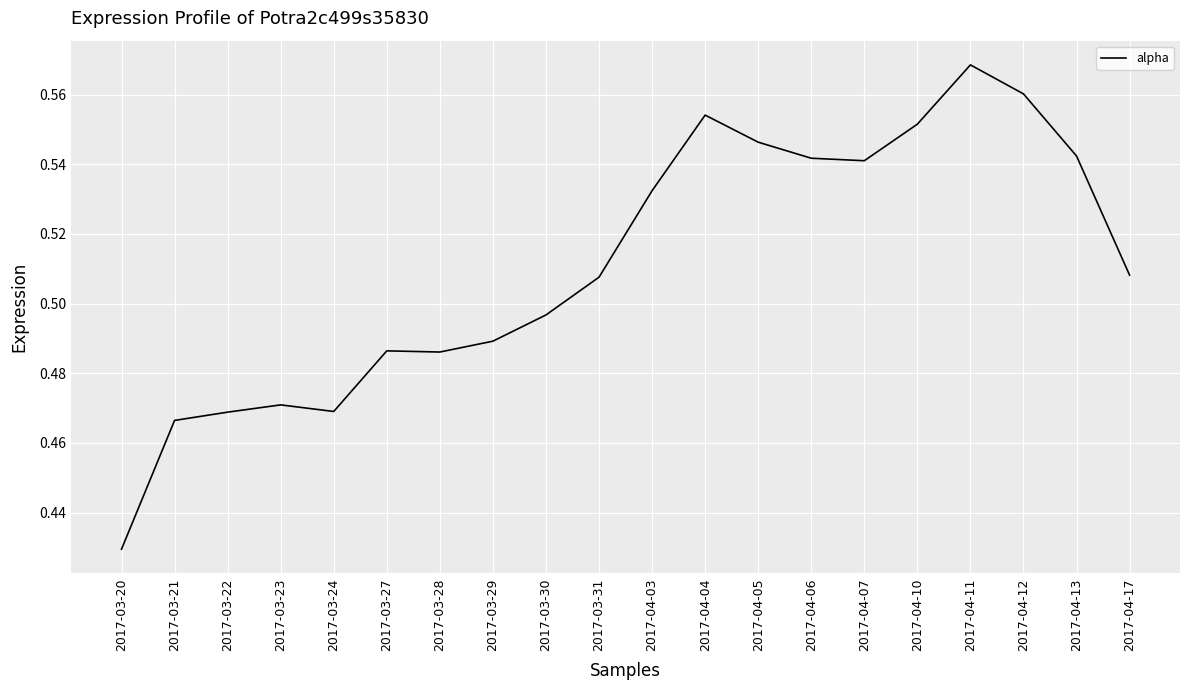

At which category does the chart reach its minimum across all series?

2017-03-20